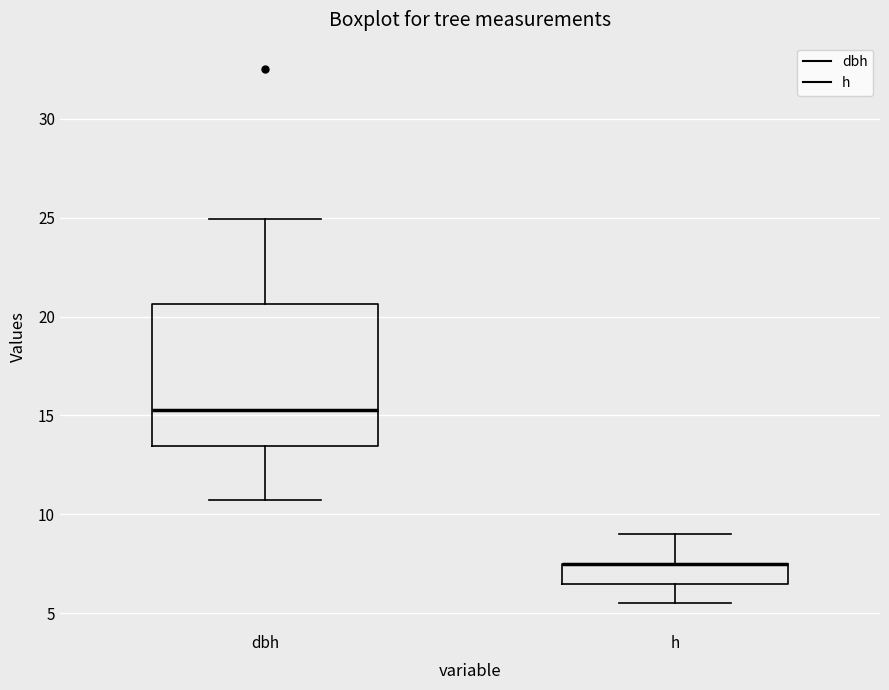

Reading left to right, read every box against the y-axis: the position of its median line, the range the box covers, and the ends of its whiskers. The values are not printed on the chart, so give them approximately, as read against the axis.

dbh: median 15.5, box 13.5 to 20.5, whiskers 11.0 to 25.0
h: median 7.5 (drawn on the box's upper edge), box 6.5 to 7.5, whiskers 5.5 to 9.0